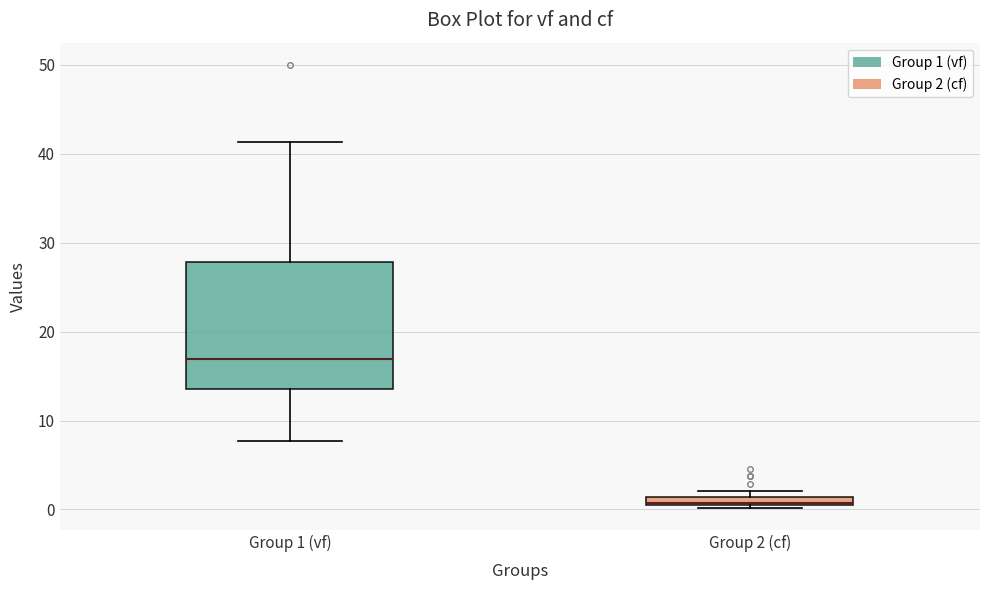

Which box's median line is the lowest?

Group 2 (cf)